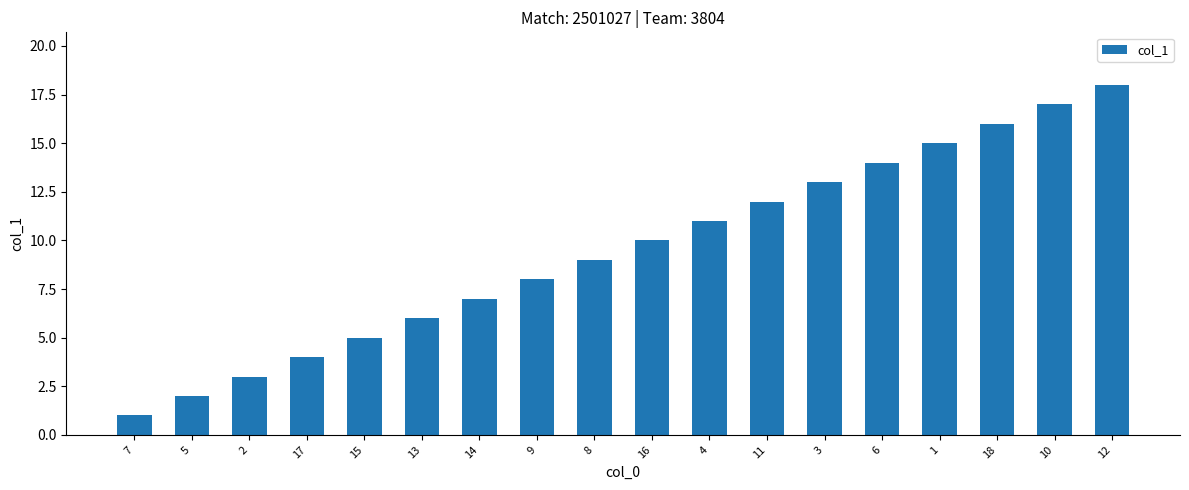

What is the greatest value displayed?

18